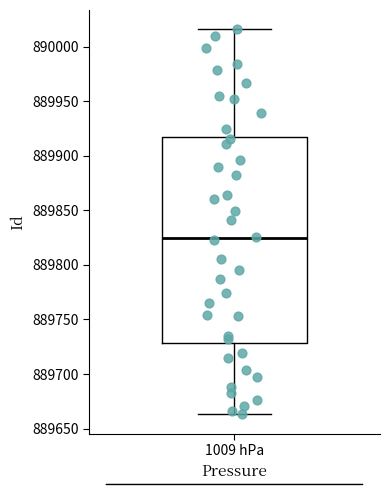

Where does the median line of the box for 1009 hPa sit on the y-axis? The values are not printed on the chart, so give them approximately, as read against the axis.

889825